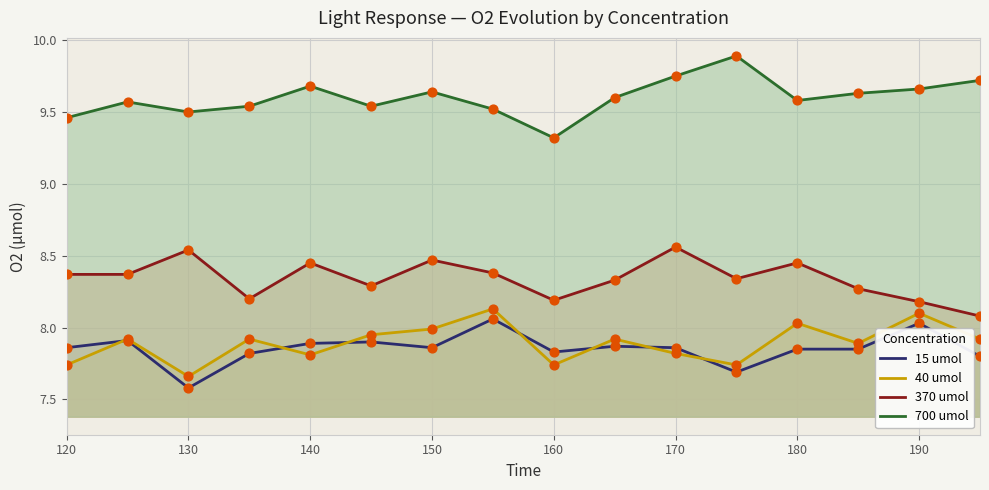

What are all the series names shown in the legend?

15 umol, 40 umol, 370 umol, 700 umol